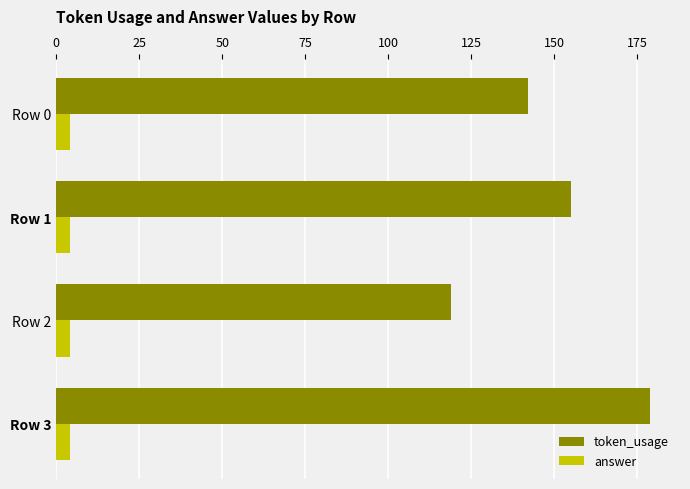

Is it true that answer equals 4 at Row 0?

True